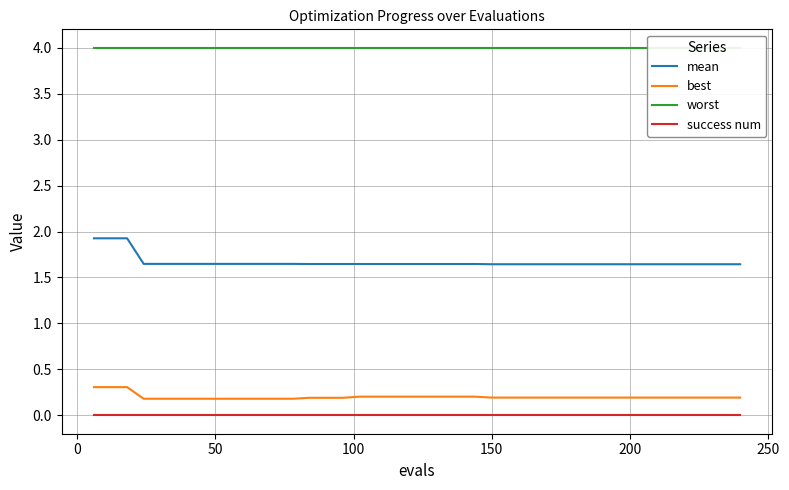

Is this an area chart (filled region under the line)?

No